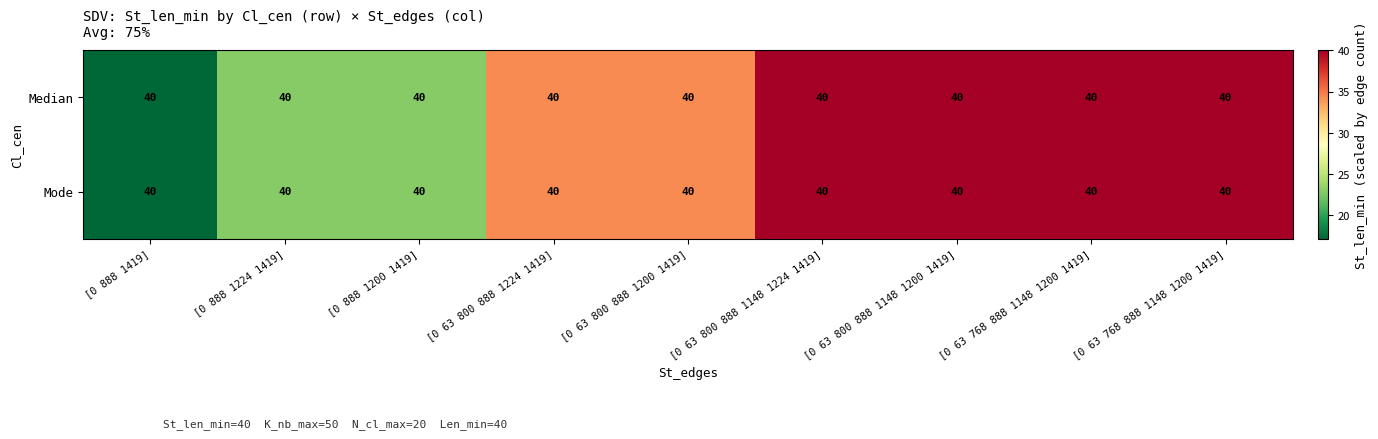

How many series are shown in this chart?

2